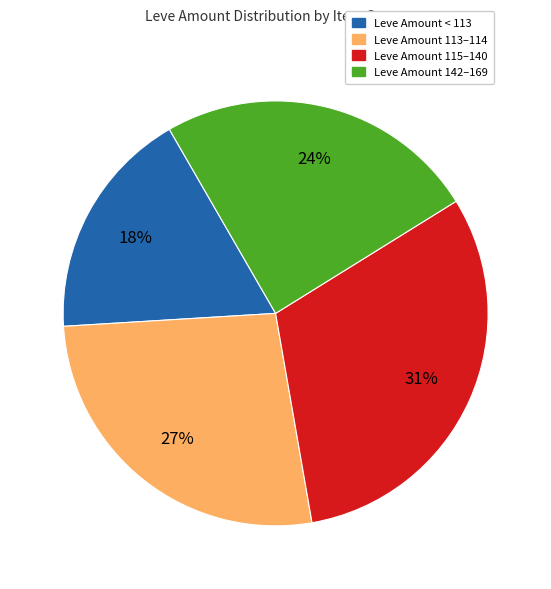

Does any single category account for the majority?

No